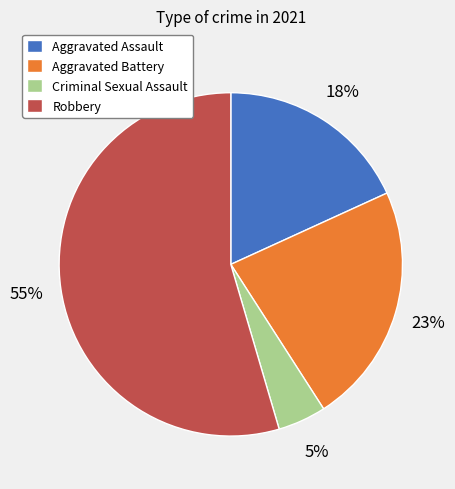

Between Aggravated Assault and Aggravated Battery, which is larger?

Aggravated Battery